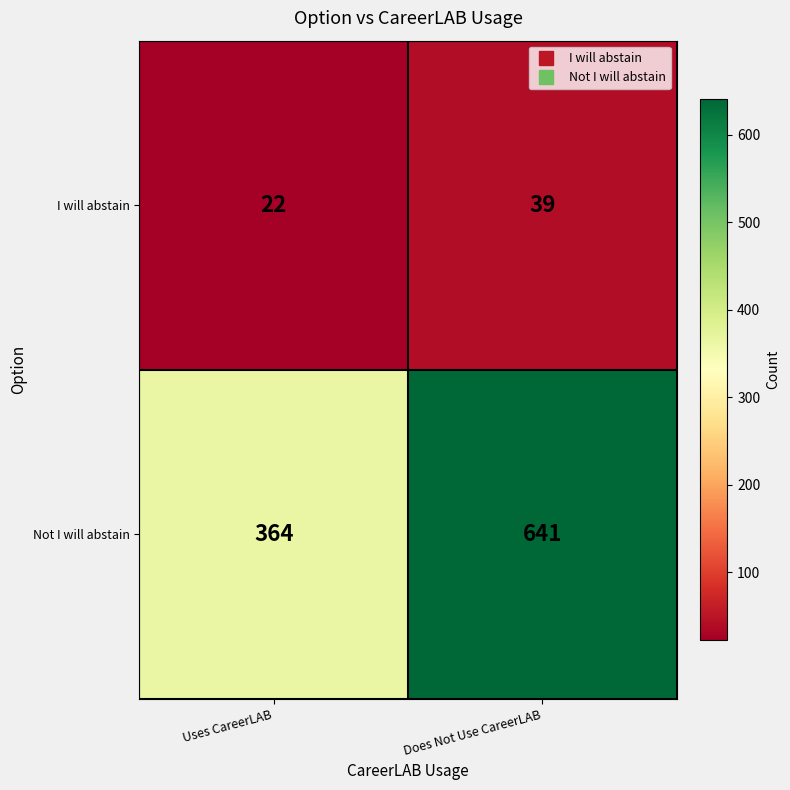

Between Uses CareerLAB and Does Not Use CareerLAB, which series saw the biggest shift?

Not I will abstain